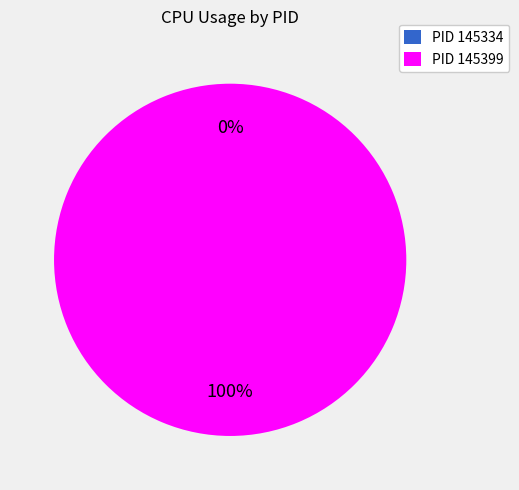

Rank the categories by value from lowest to highest.

145334, 145399